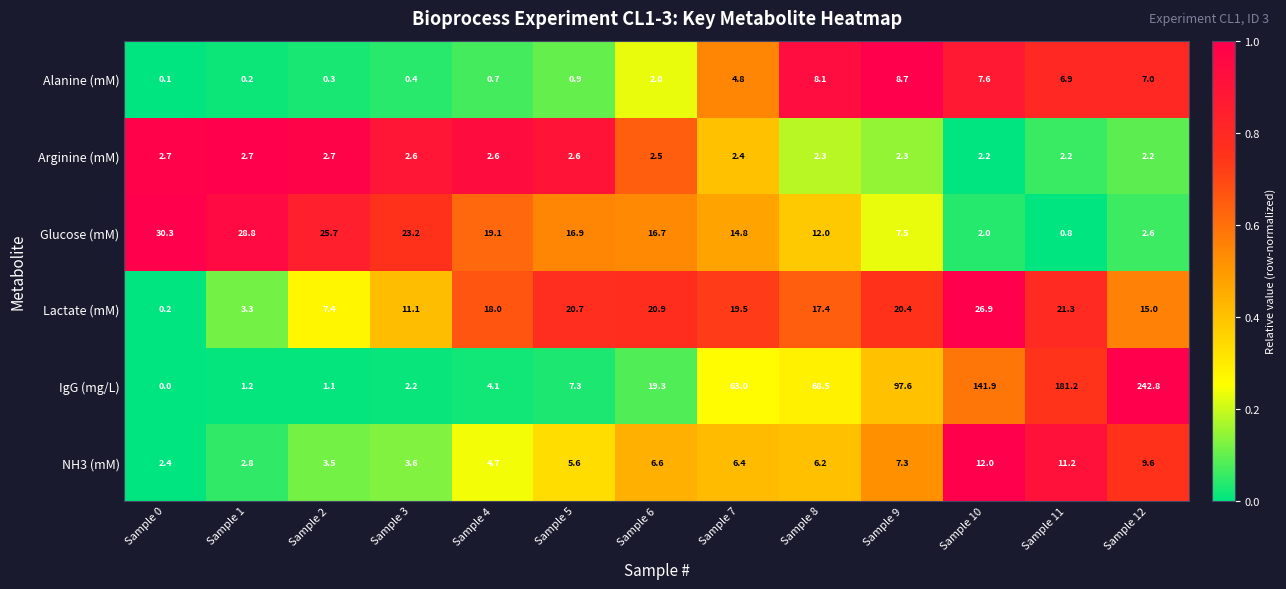

At Sample 9, list the series in order from largest to smallest.

IgG (mg/L), Lactate (mM), Alanine (mM), Glucose (mM), NH3 (mM), Arginine (mM)